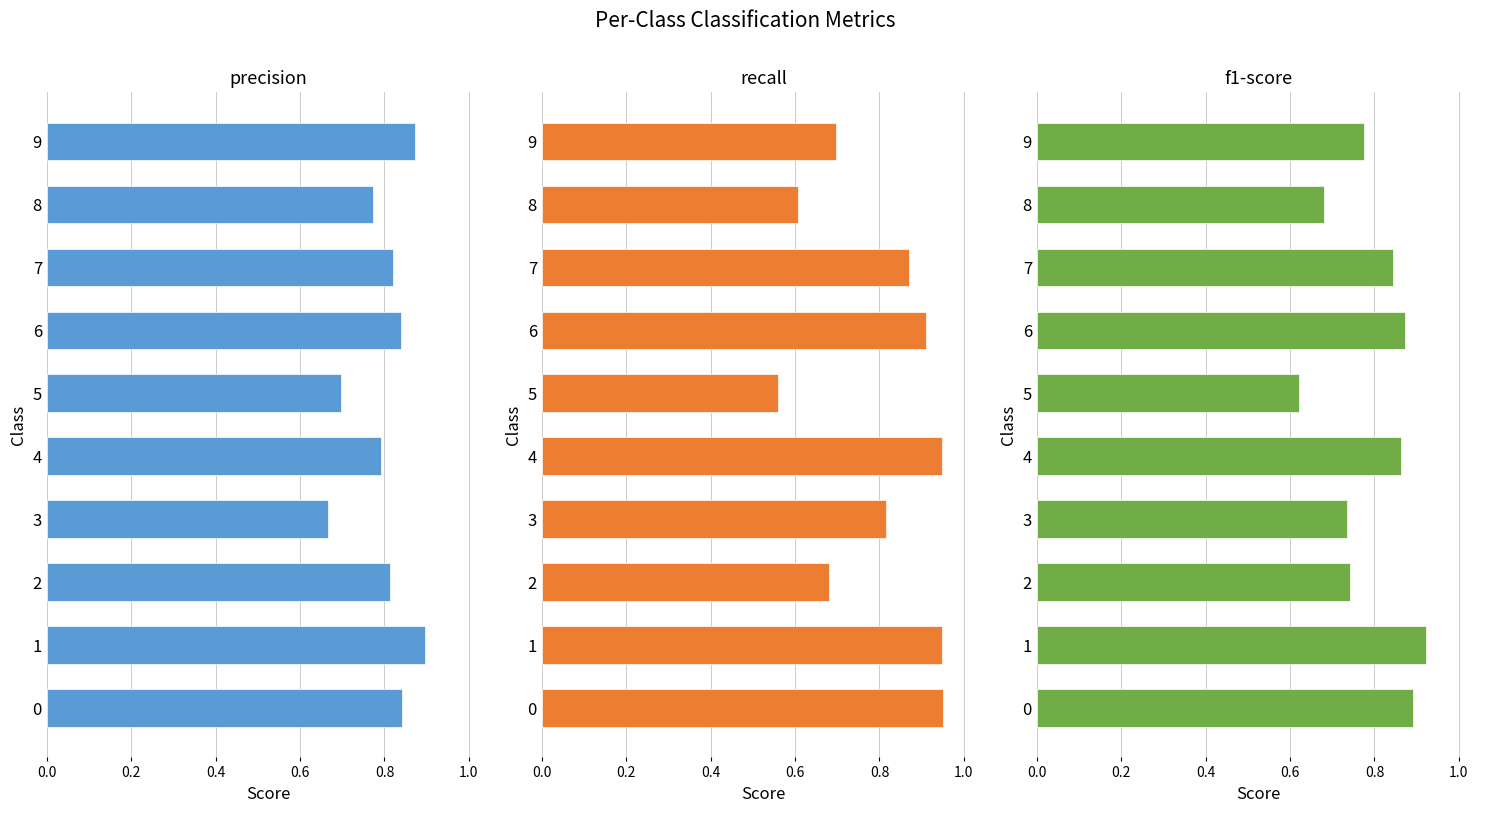

Is the value of recall at 0.0 greater than the value of precision at 9?

Yes